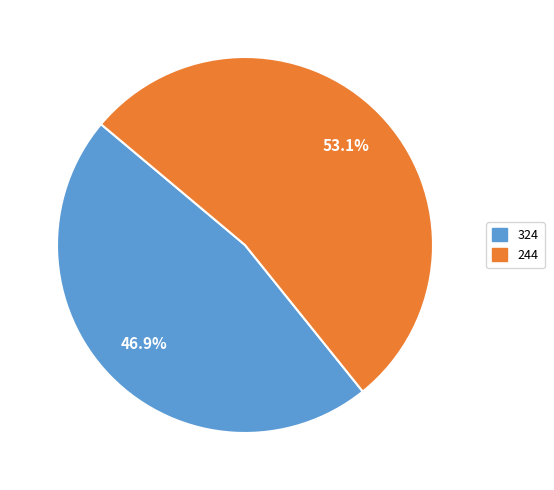

To the nearest percent, what is the combined percentage of 324 and 244?

100%